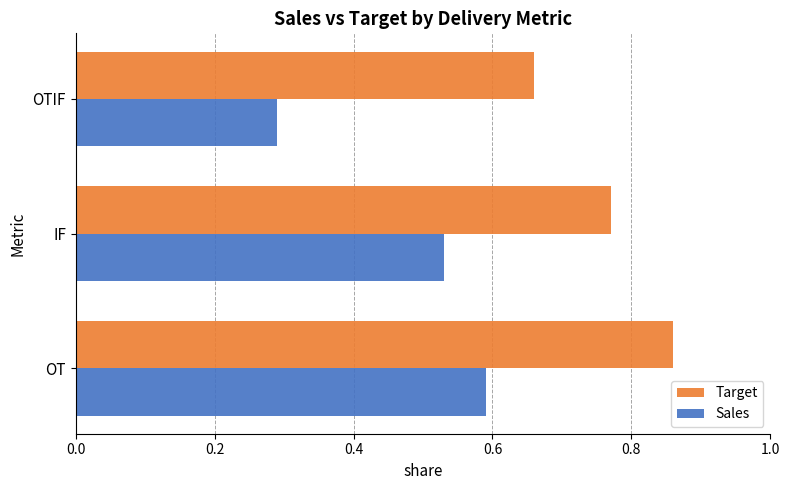

Which series has the widest spread of values?

Sales